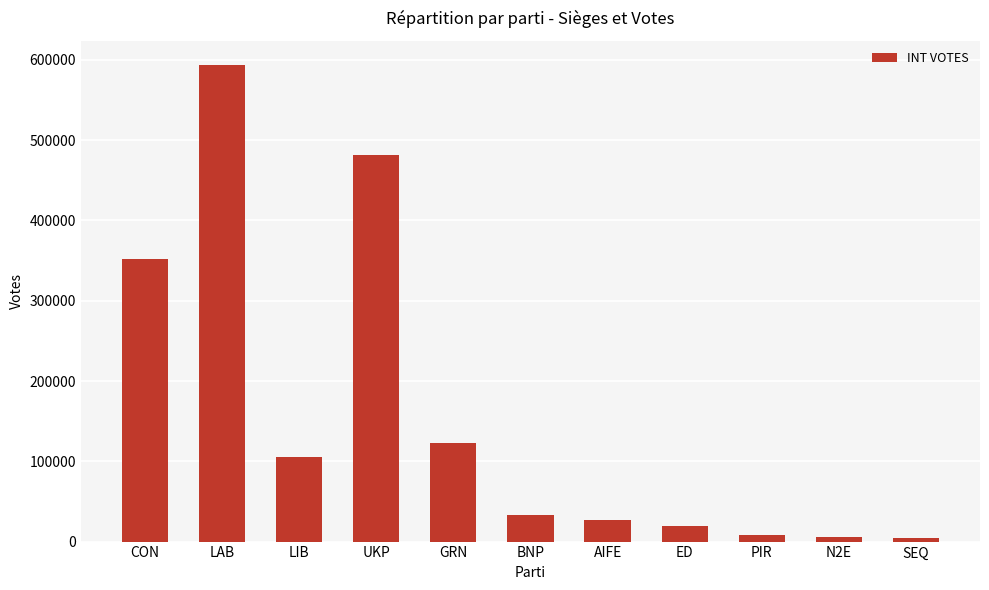

How many categories are shown in the chart?

11